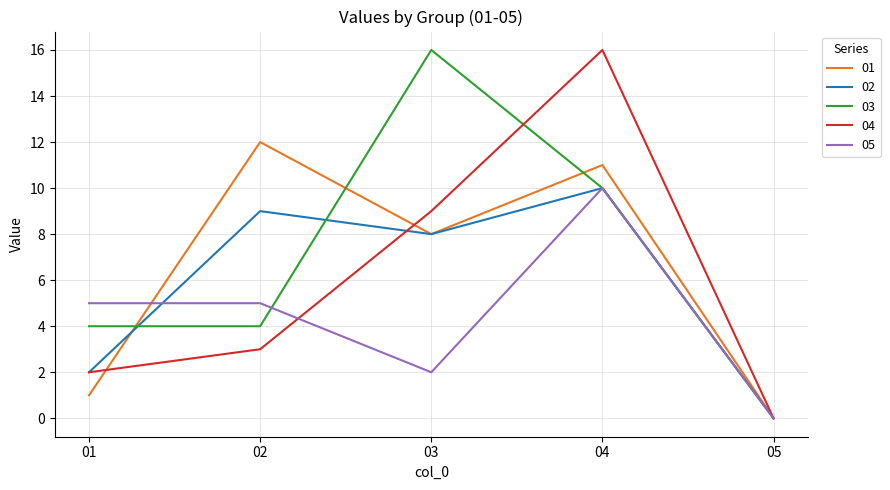

True or false: 04 has a value of 16 at 04.

True